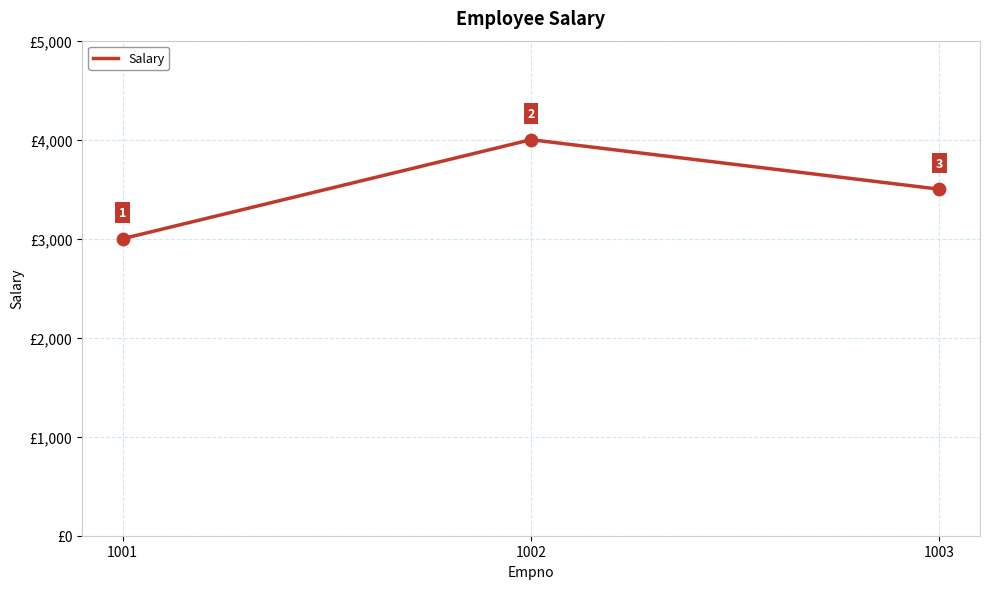

What is the change in value from 1002 to 1003?

-500